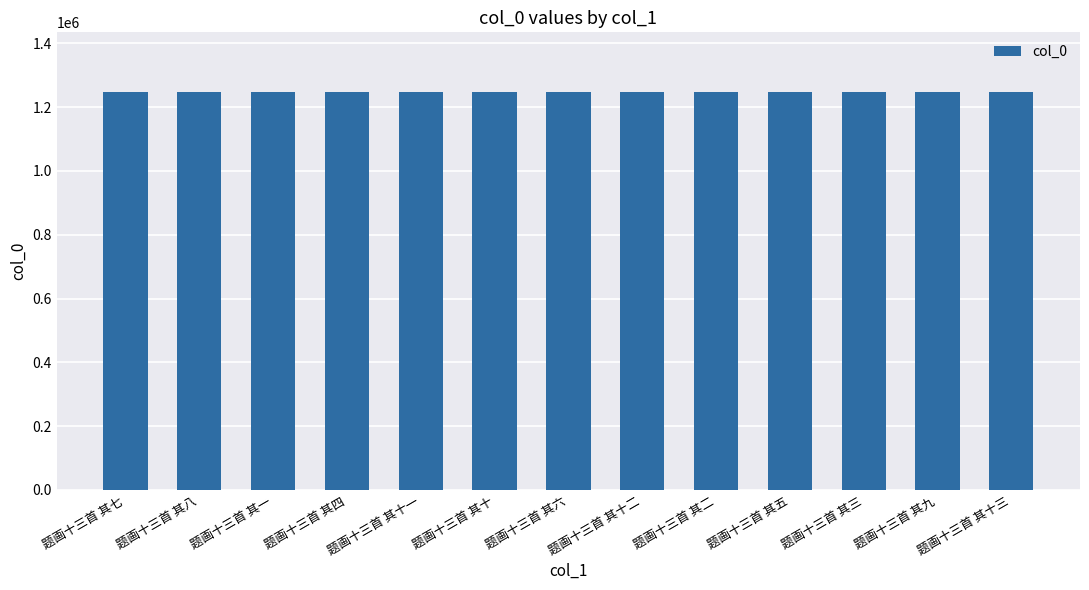

The value at 题画十三首 其十三 is 1689891. True or false?

False